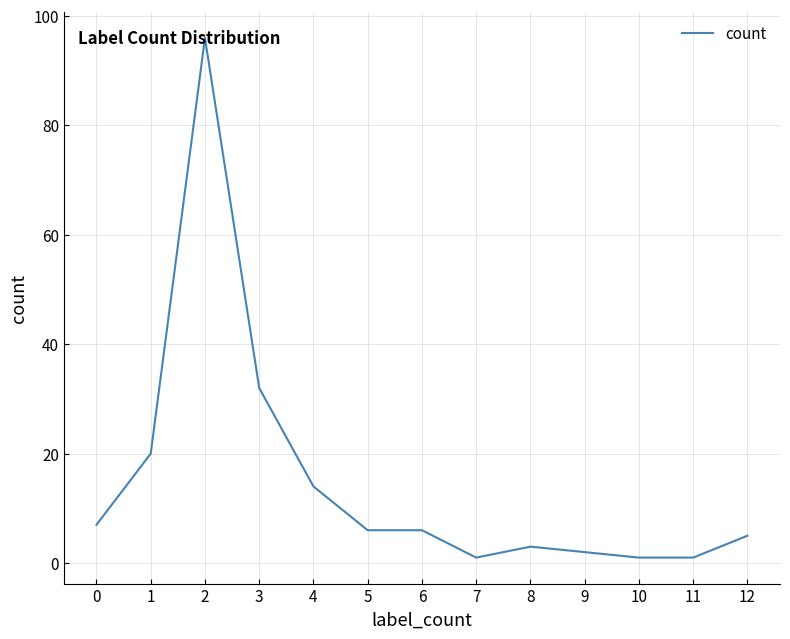

The chart shows a value of 14 at 4. True or false?

True